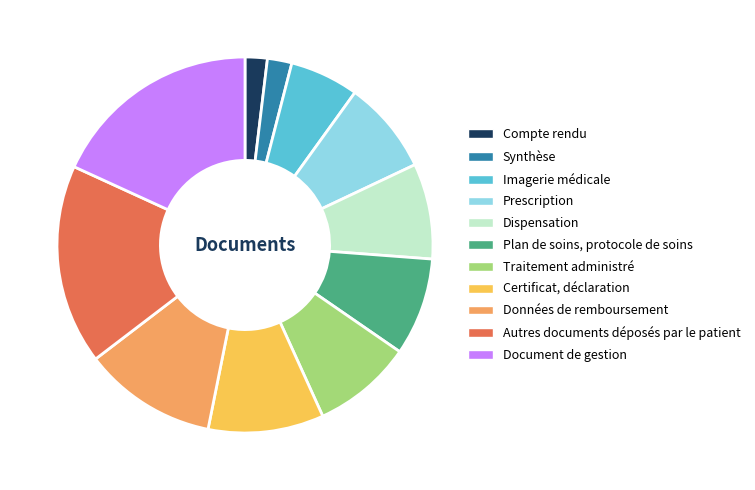

Which category has the biggest portion of the pie?

Document de gestion